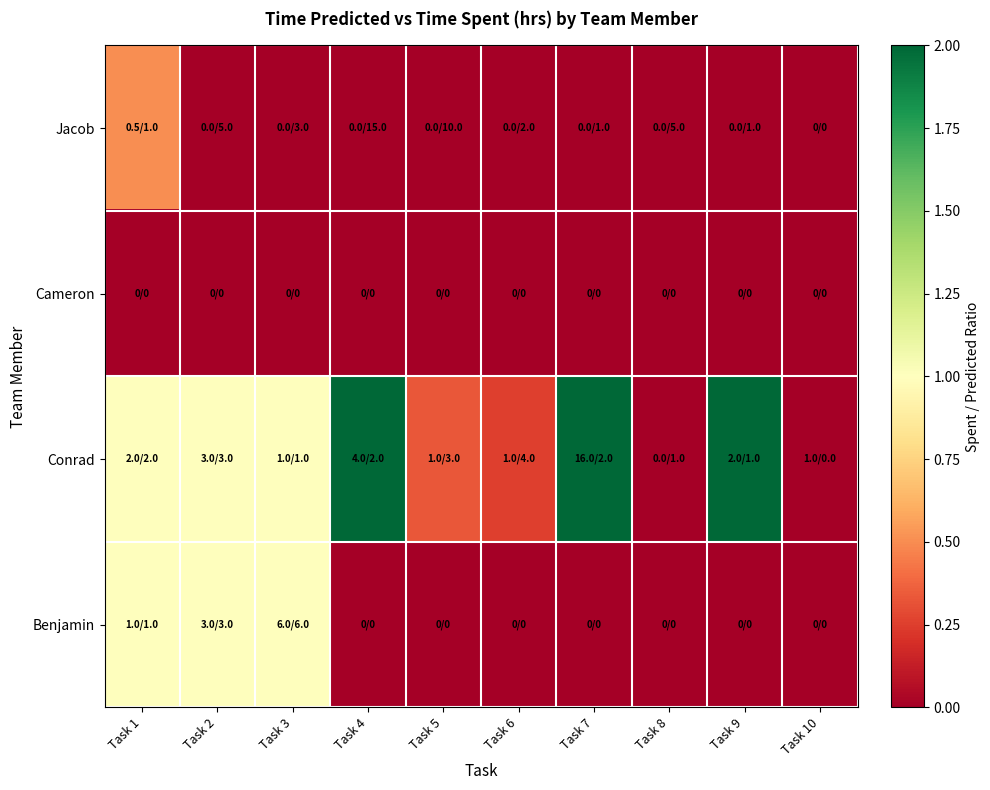

What is the spread (max minus min) of values at Task 4?

2.0